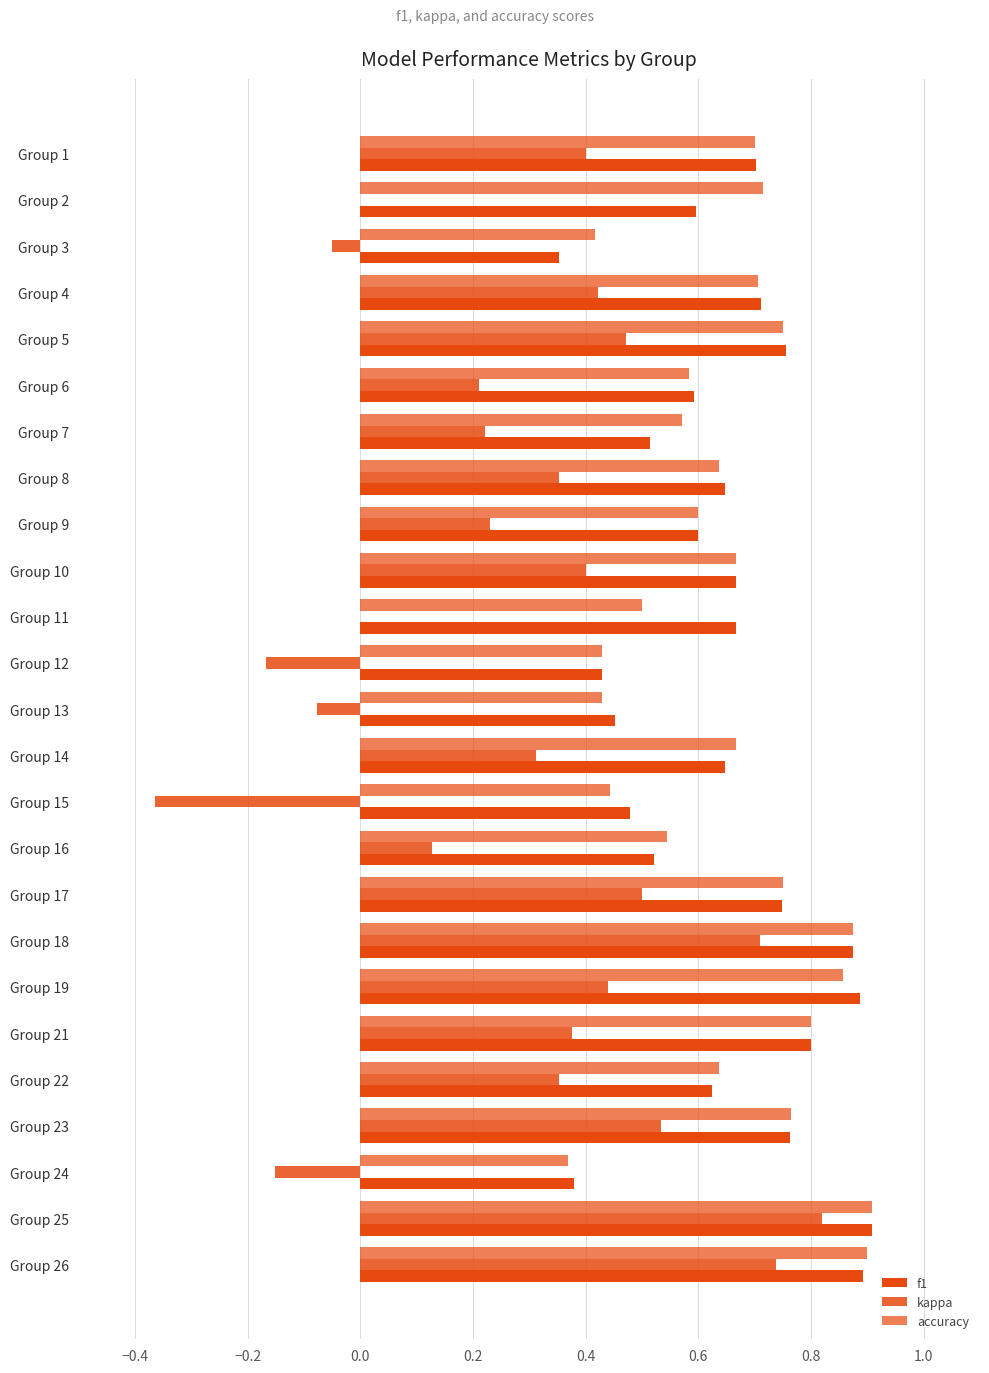

What is the maximum value for f1?

0.9